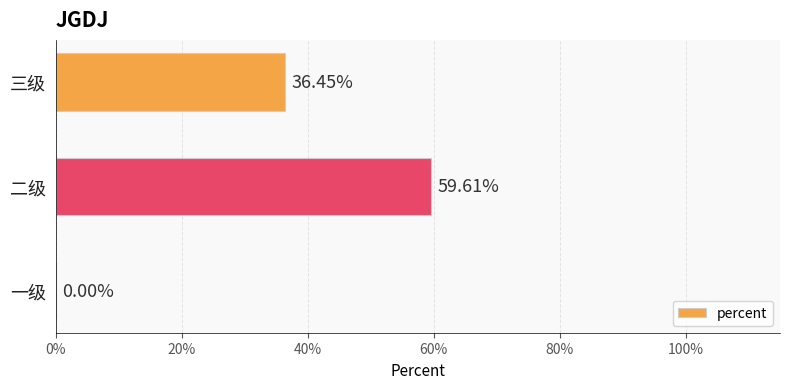

What is the difference between the maximum and minimum values?

0.6